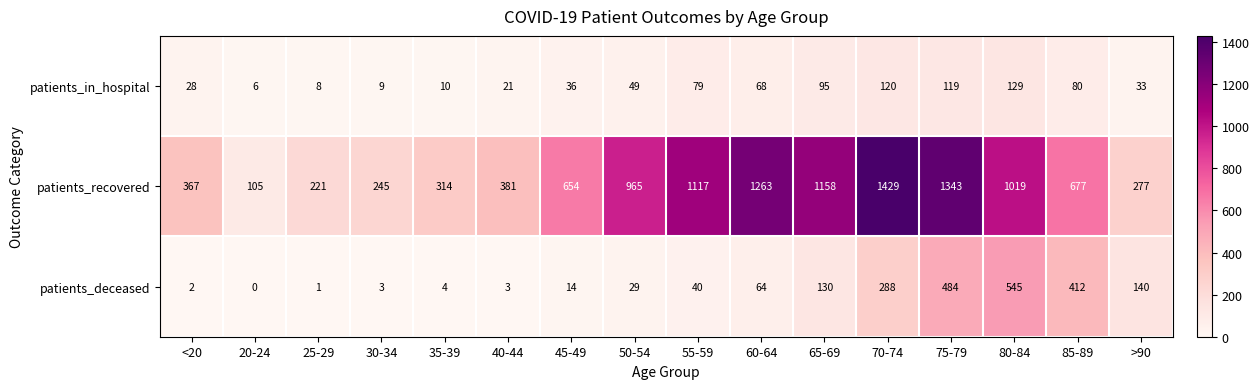

What is the difference between the highest and lowest values at 25-29?

220